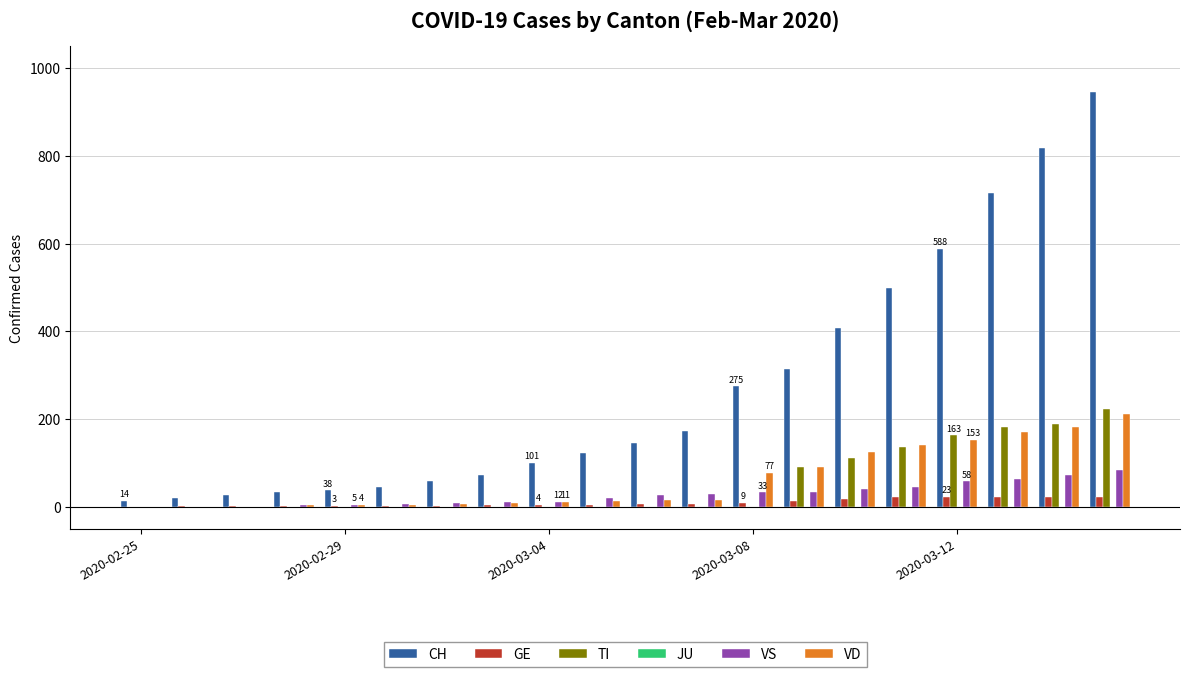

What is the maximum value for TI?

224